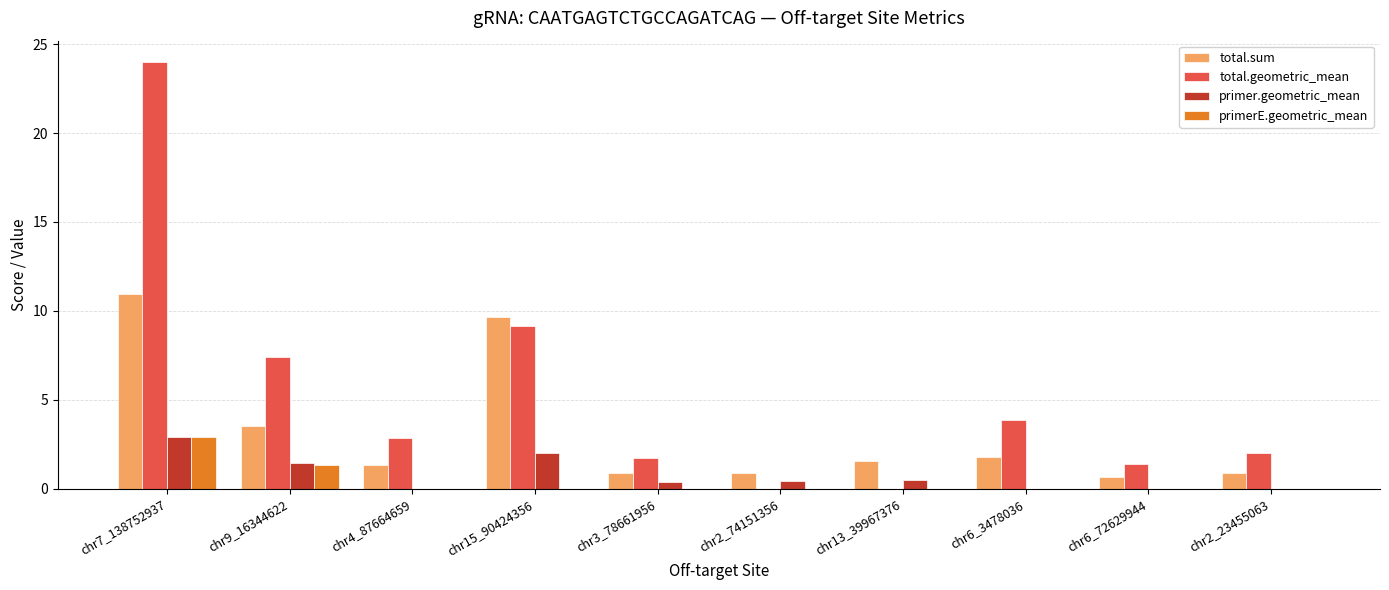

At which category is the sum across all series the highest?

chr7_138752937